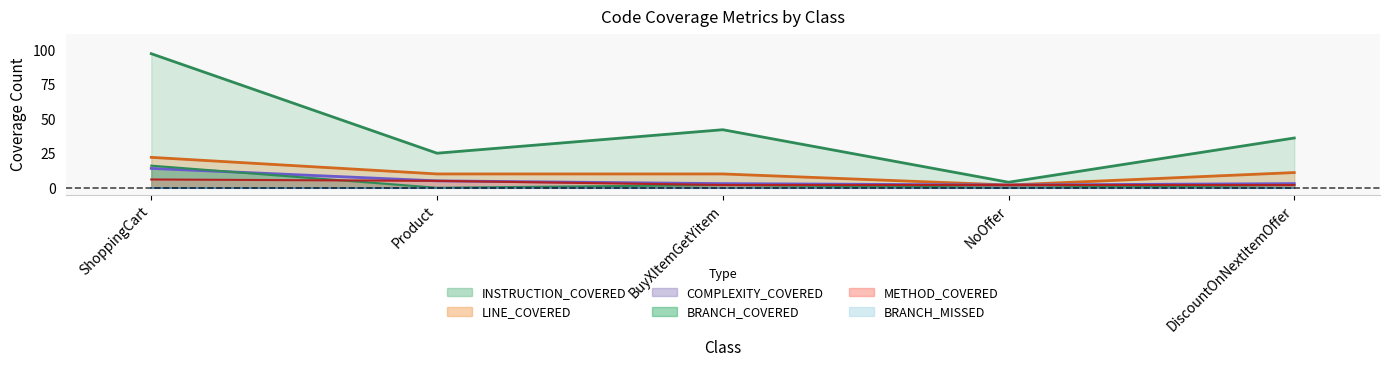

Which series changed the most between ShoppingCart and DiscountOnNextItemOffer?

INSTRUCTION_COVERED